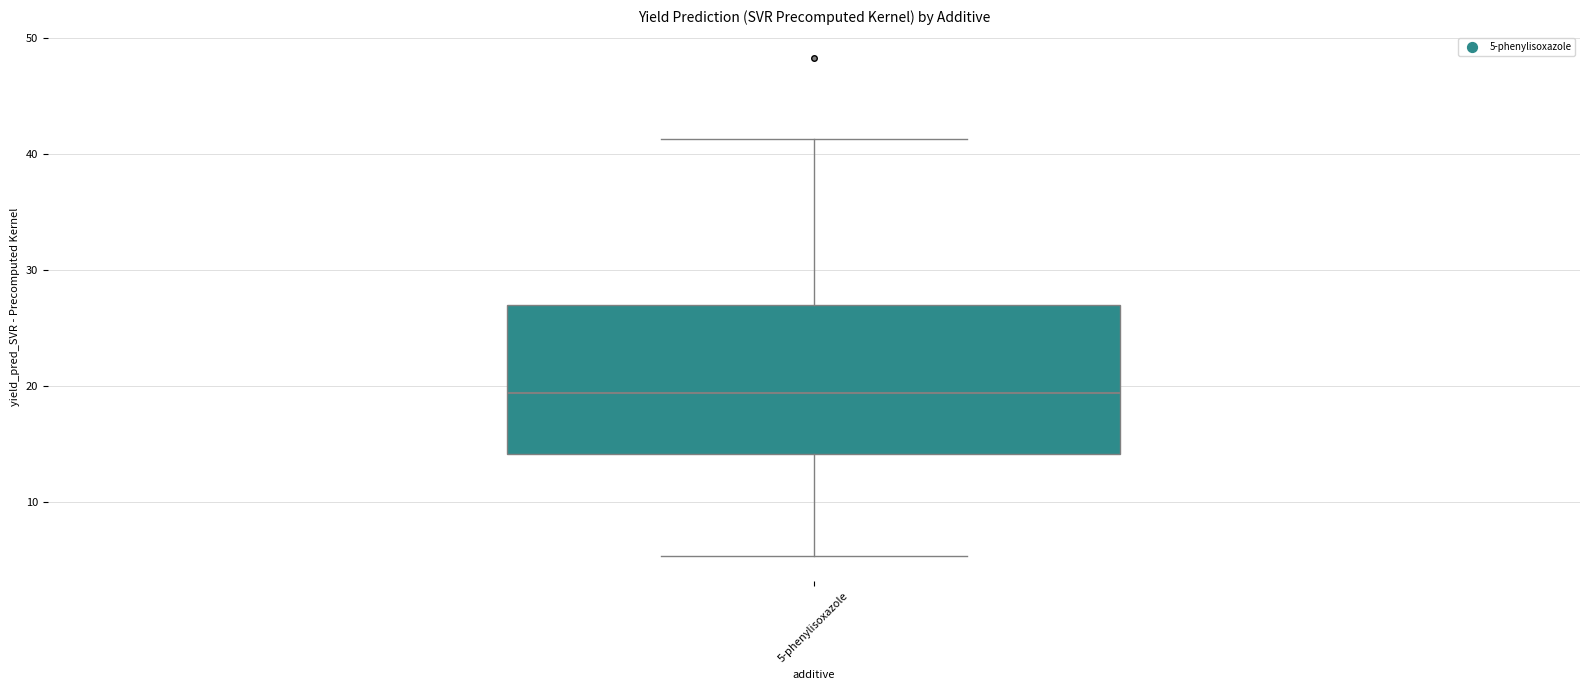

Where does the lower whisker of the box for 5-phenylisoxazole end on the y-axis? The values are not printed on the chart, so give them approximately, as read against the axis.

5